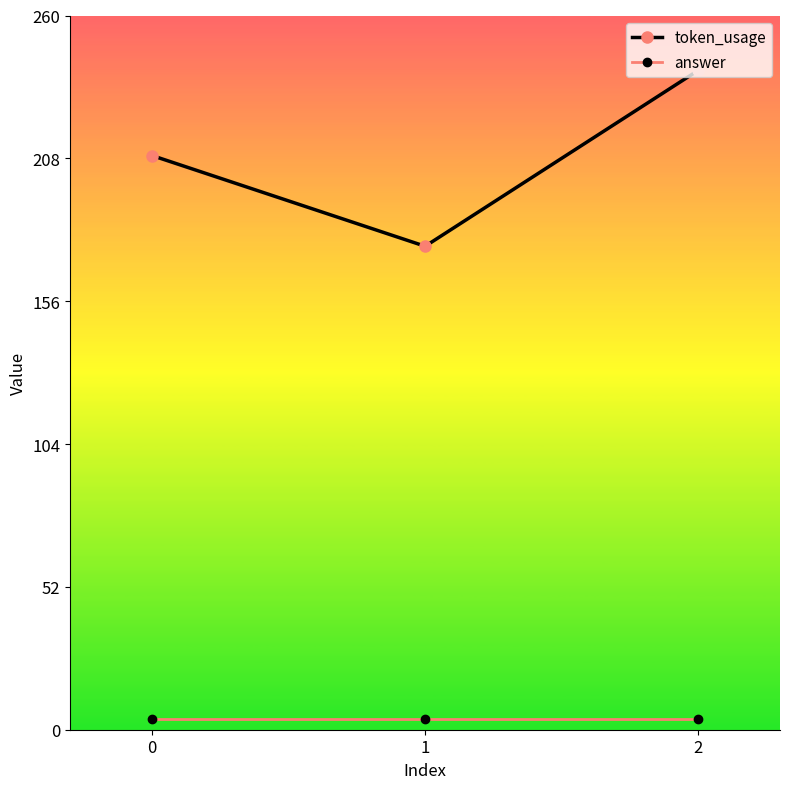

Count the number of categories in the chart.

3